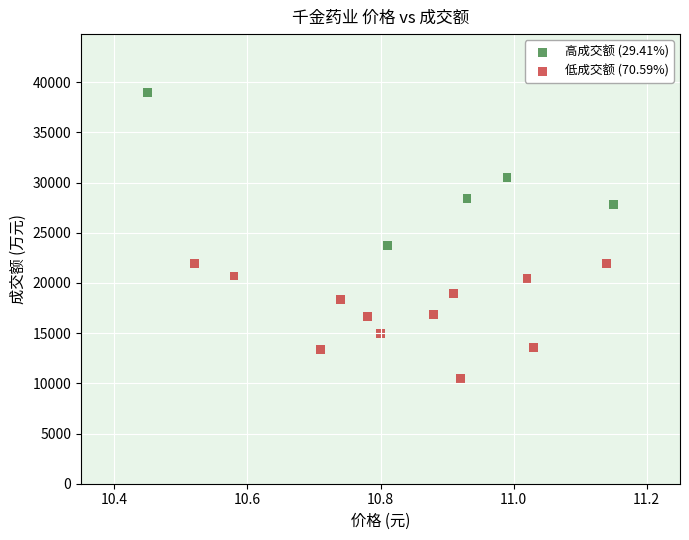

Which series contains the lowest Y value?

低成交额 (70.59%)